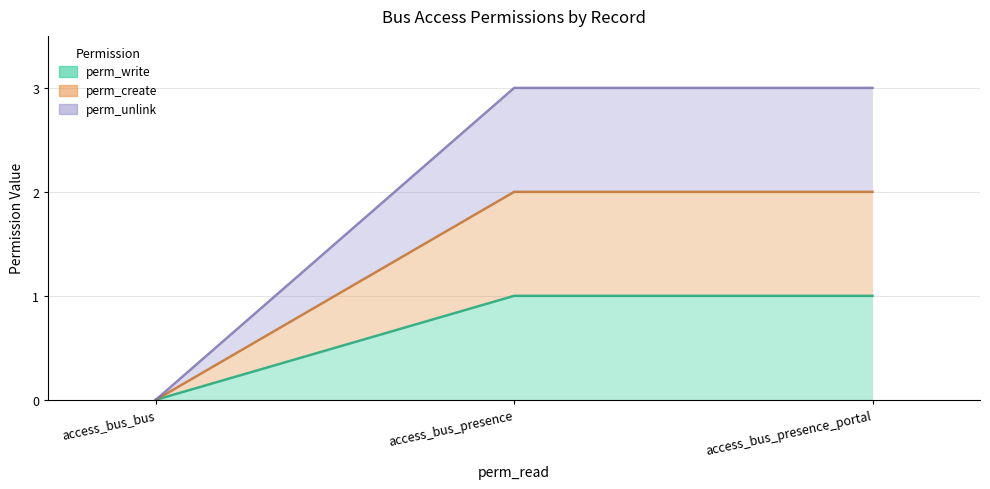

How many series are shown in this chart?

3